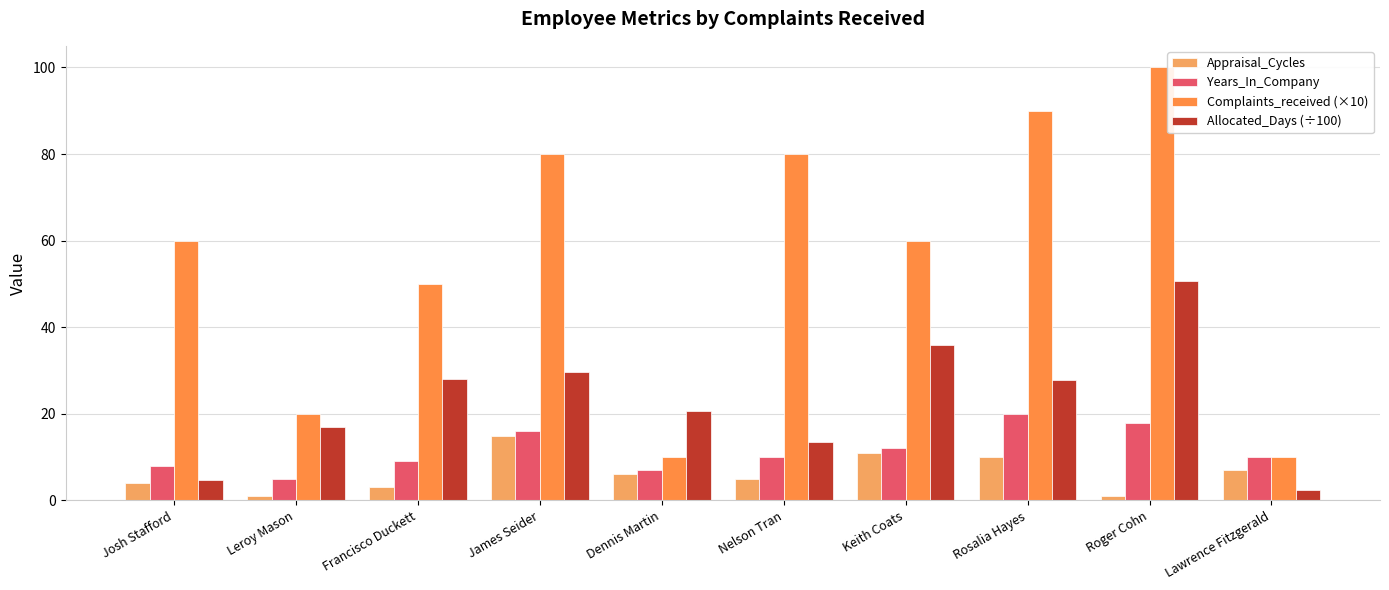

What is the sum of all Complaints_received (×10) values?

560.0